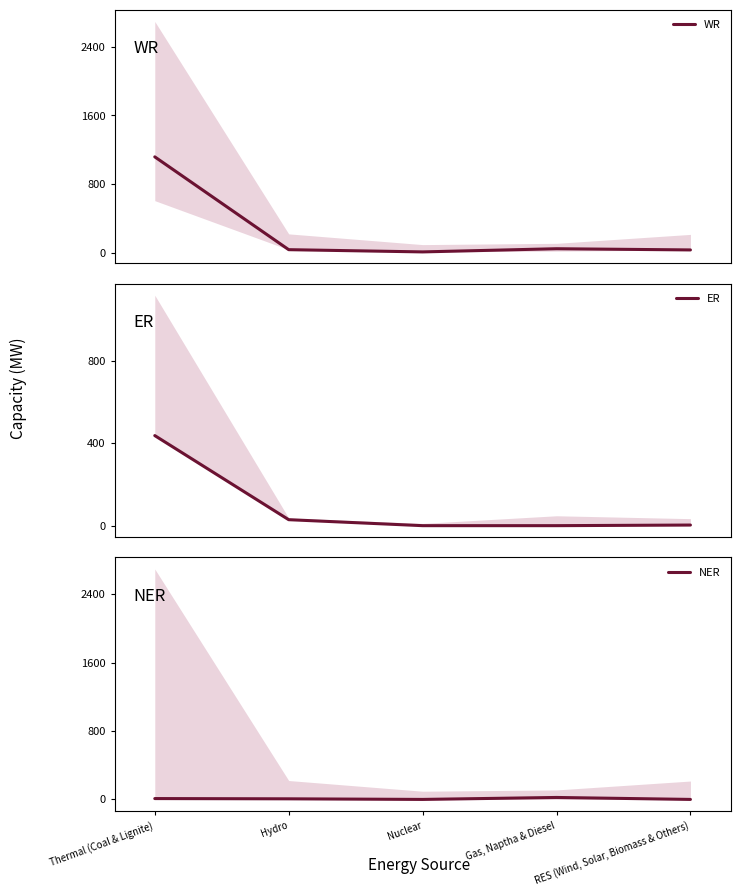

At which category does NER reach its first local peak?

Gas, Naptha & Diesel